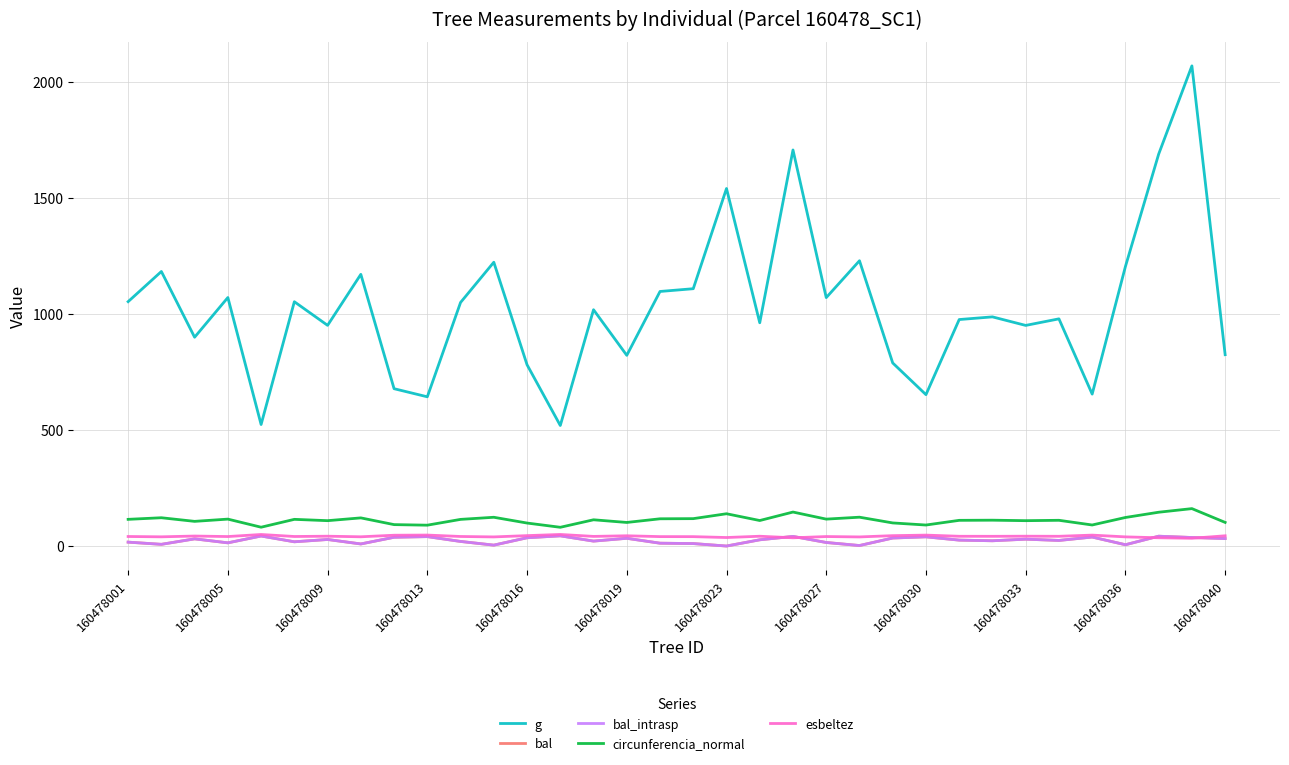

Does the chart display data point markers on the line(s)?

No